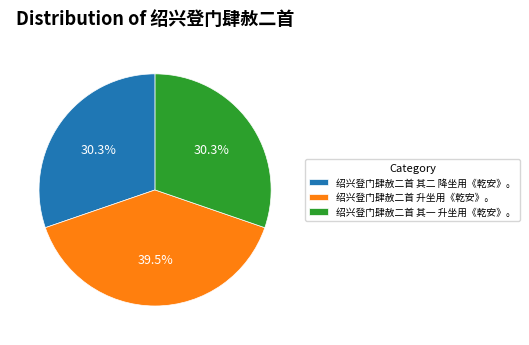

Approximately how many times larger is the value at 绍兴登门肆赦二首 升坐用《乾安》。 compared to 绍兴登门肆赦二首 其二 降坐用《乾安》。?

1.3